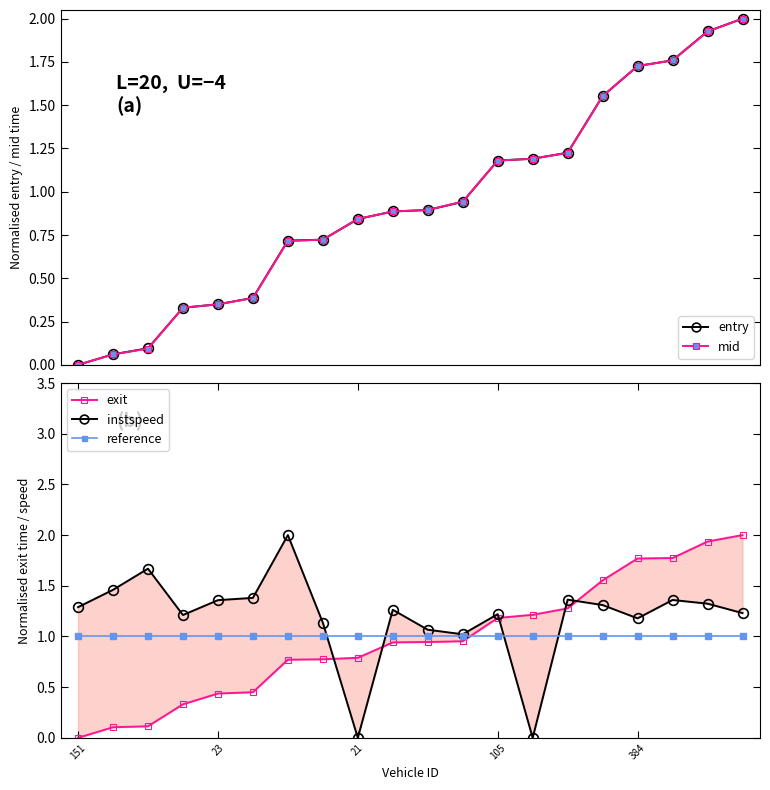

Which has a higher value, 14 or 17?

17